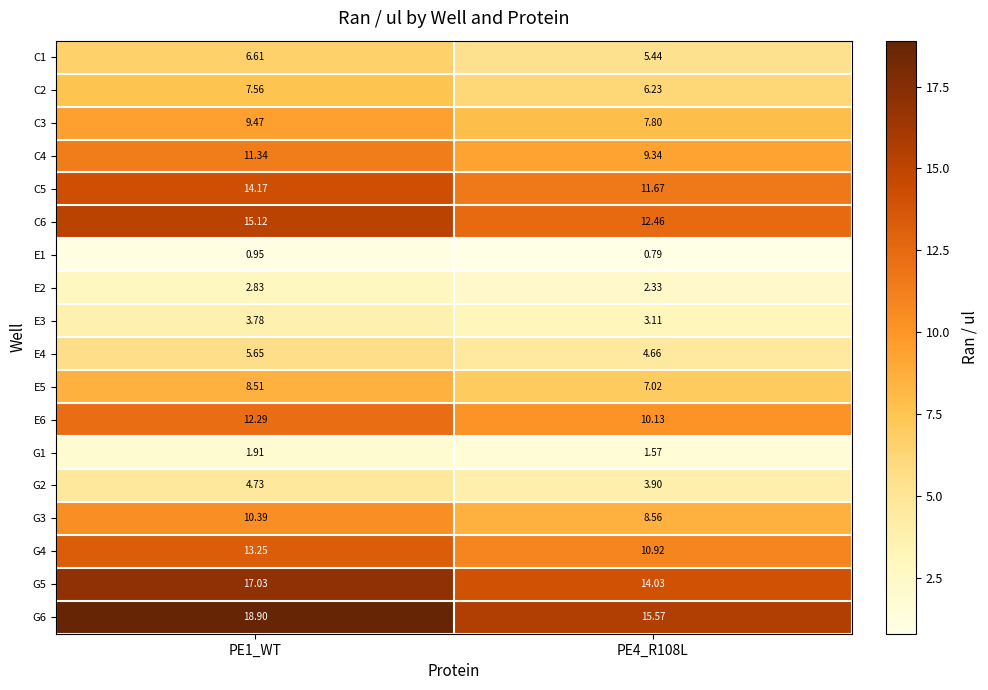

Which series has the largest range (max minus min)?

G6